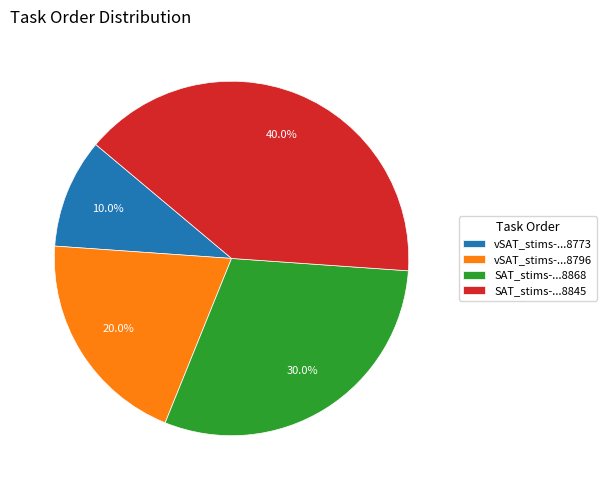

Which has a higher value, SAT_stims-...8845 or SAT_stims-...8868?

SAT_stims-...8845